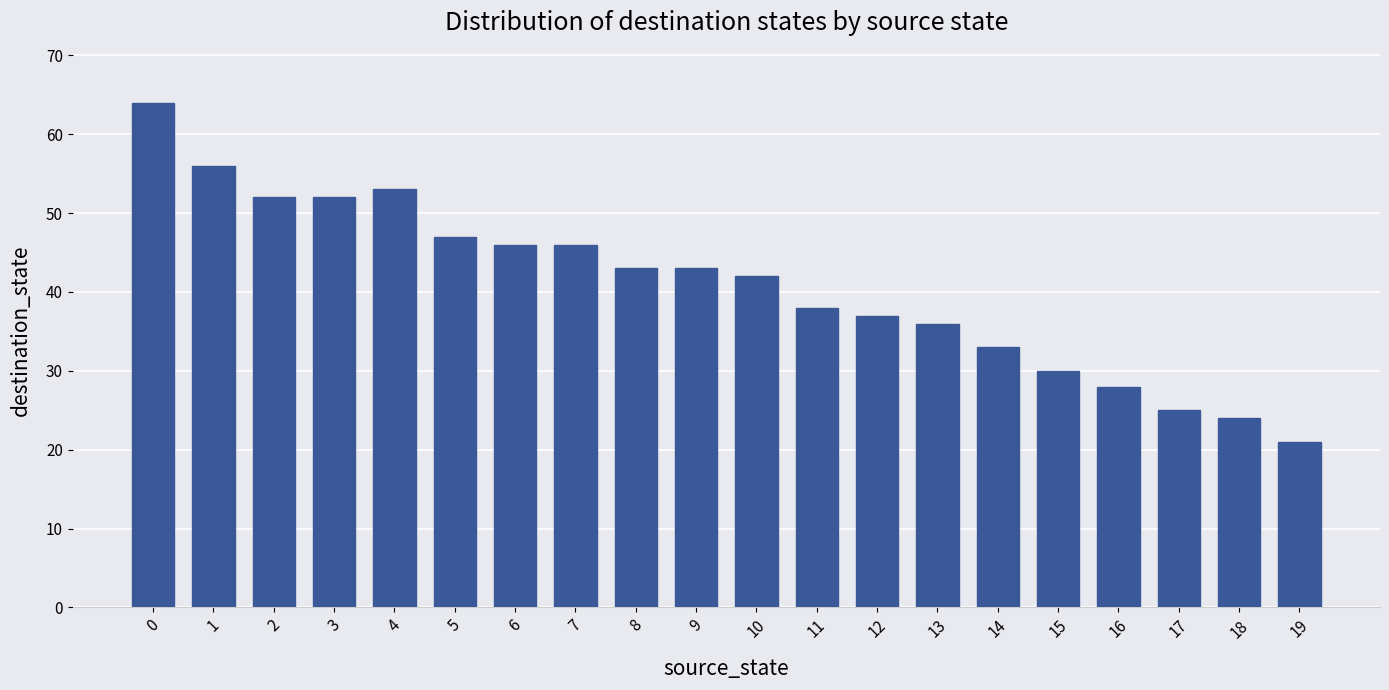

What is the average value?

41